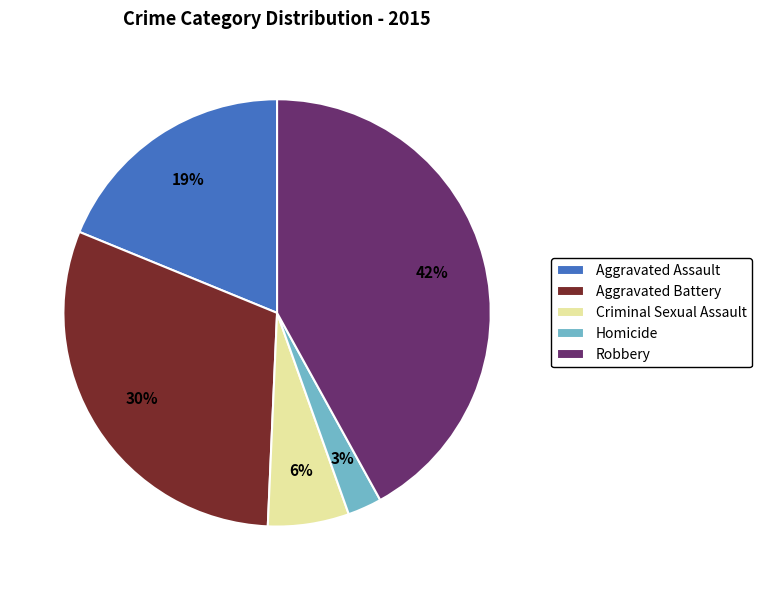

To the nearest percent, what portion does Criminal Sexual Assault represent?

6%